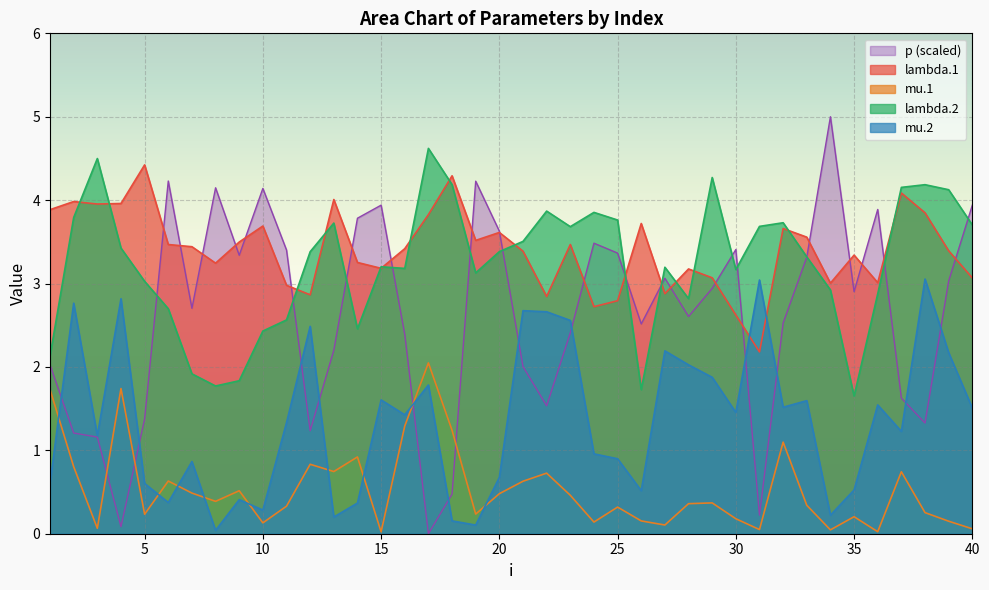

The lambda.1 series shows 3.4 at 7. True or false?

True